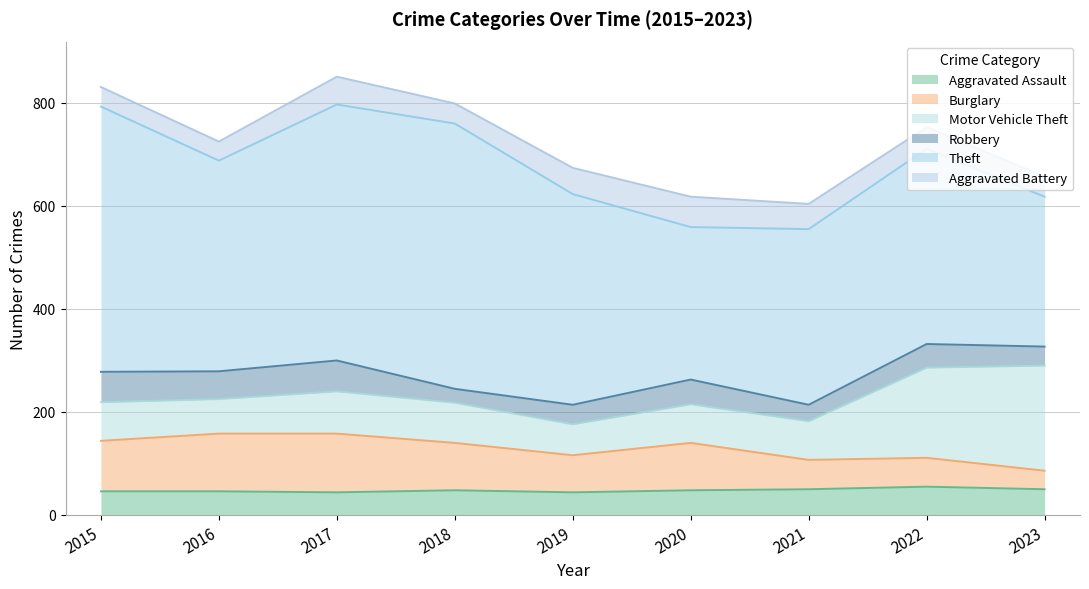

What is the highest value of the Aggravated Assault series?

55